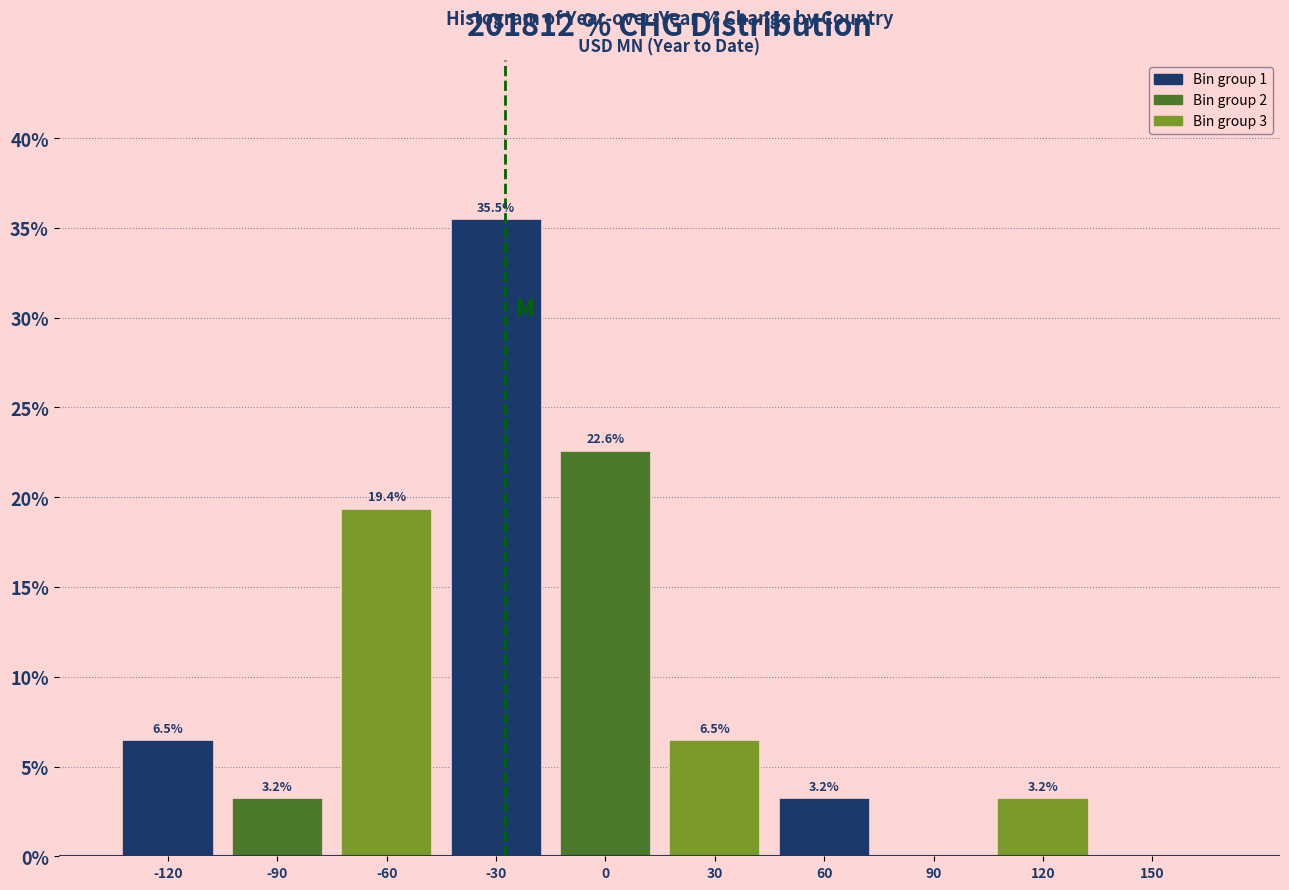

Reading left to right, extract all data points from this chart.

-120=6.5	-90=3.2	-60=19.4	-30=35.5	0=22.6	30=6.5	60=3.2	90=0.0	120=3.2	150=0.0